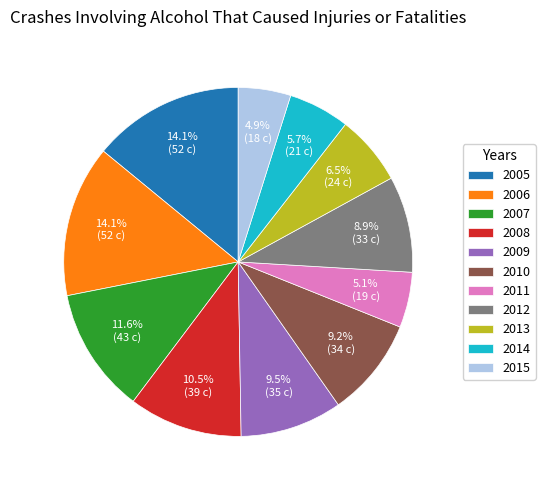

What percentage is the 2007 slice, to the nearest percent?

12%